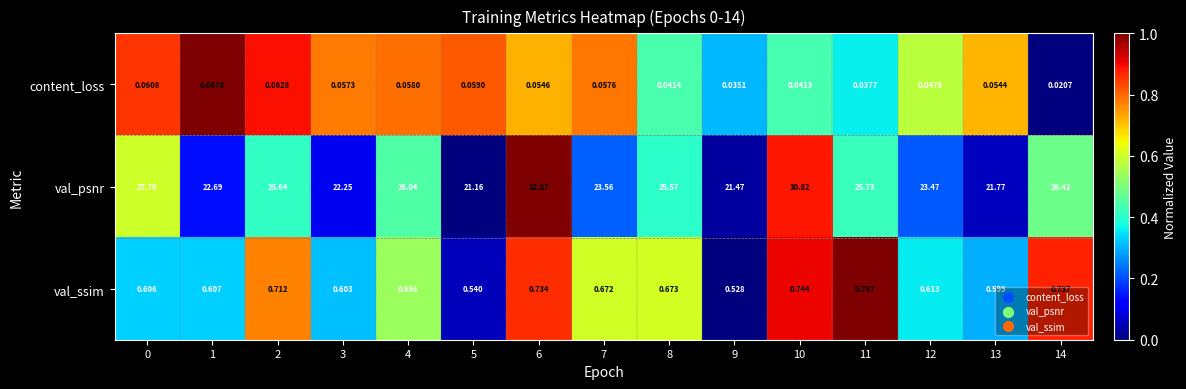

At 14, list the series in order from smallest to largest.

content_loss, val_ssim, val_psnr